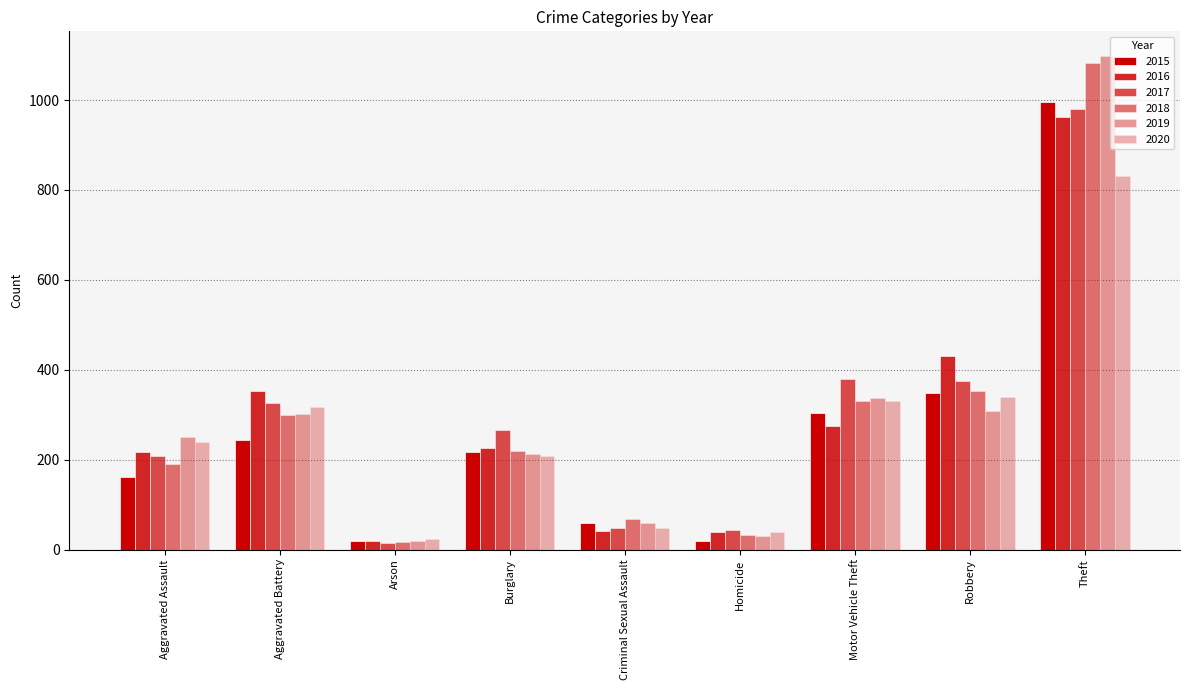

At which label does 2015 first exceed 218?

Aggravated Battery